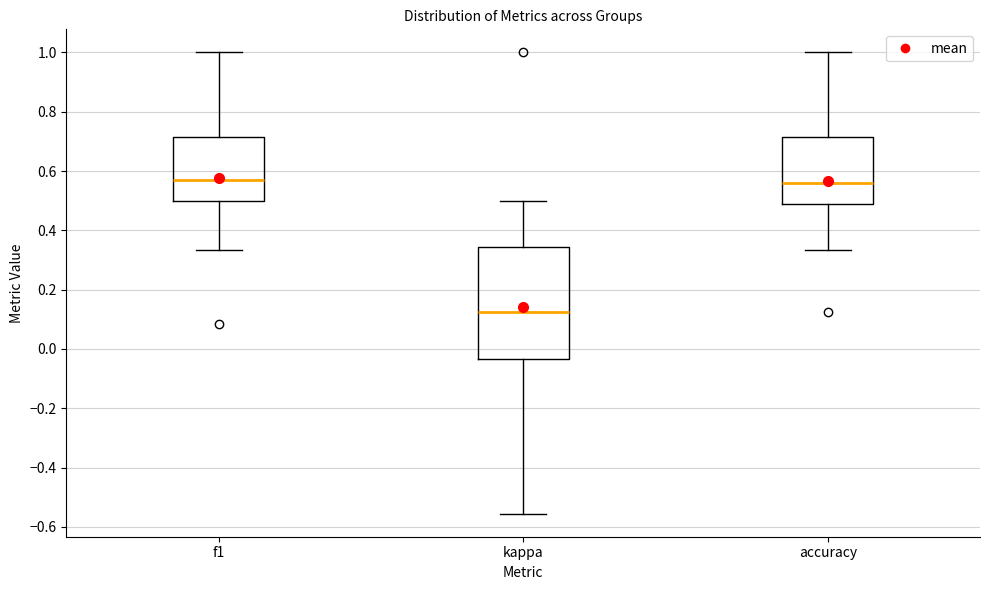

Reading left to right, transcribe this box plot: for each box, give where its median line is, the range the box spans, and where its two whiskers end, as read against the y-axis. The values are not printed on the chart, so give them approximately, as read against the axis.

f1: median 0.56, box 0.50 to 0.72, whiskers 0.34 to 1.00
kappa: median 0.12, box -0.04 to 0.34, whiskers -0.56 to 0.50
accuracy: median 0.56, box 0.50 to 0.72, whiskers 0.34 to 1.00